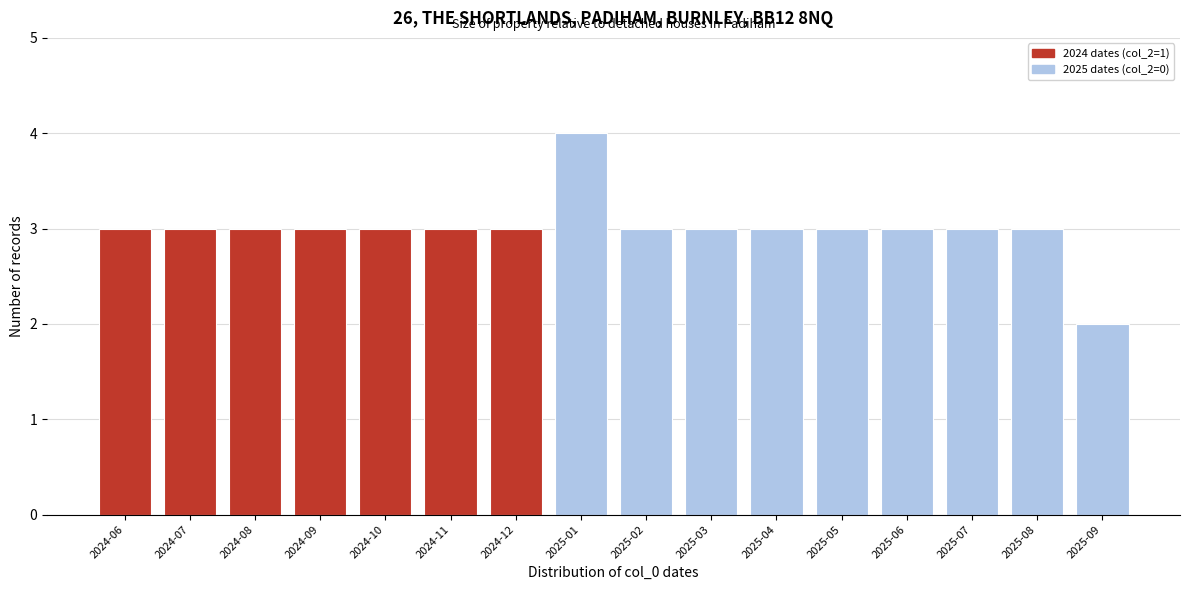

Reading right to left, list all the values displayed in this chart.

2	3	3	3	3	3	3	3	4	3	3	3	3	3	3	3